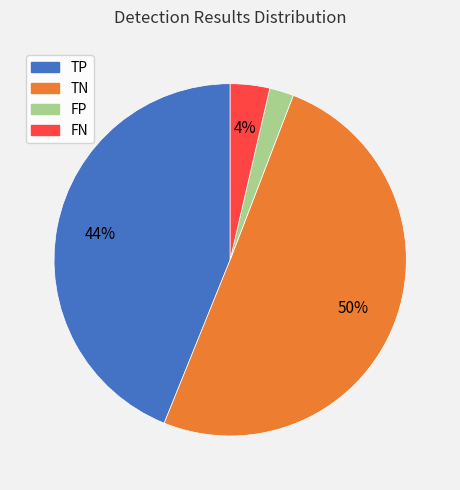

How many slices are in this pie chart?

4